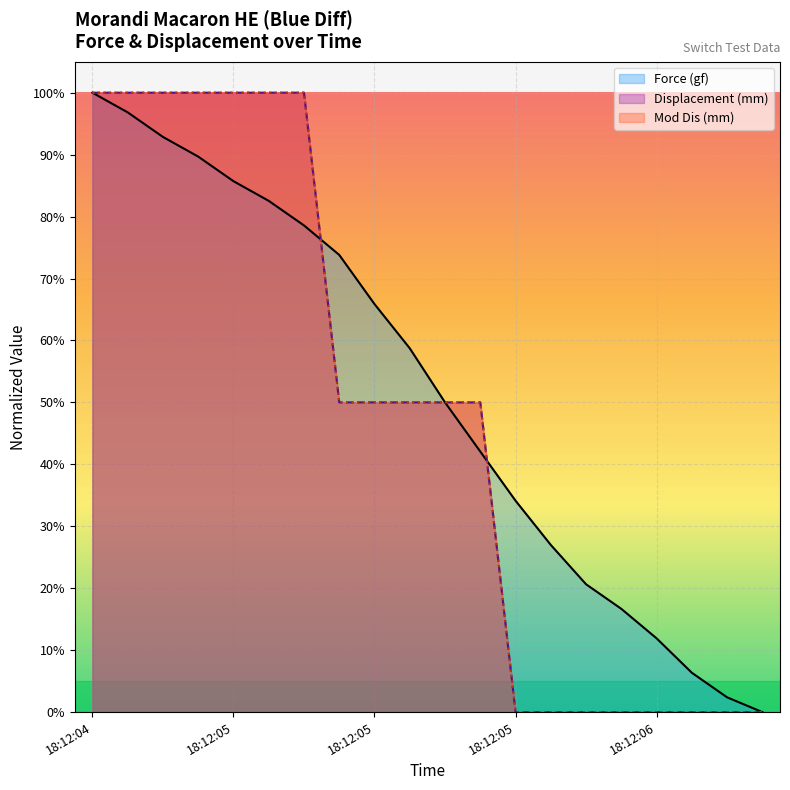

List the series in order of their peak value, highest first.

Force (gf), Displacement (mm), Mod Dis (mm)